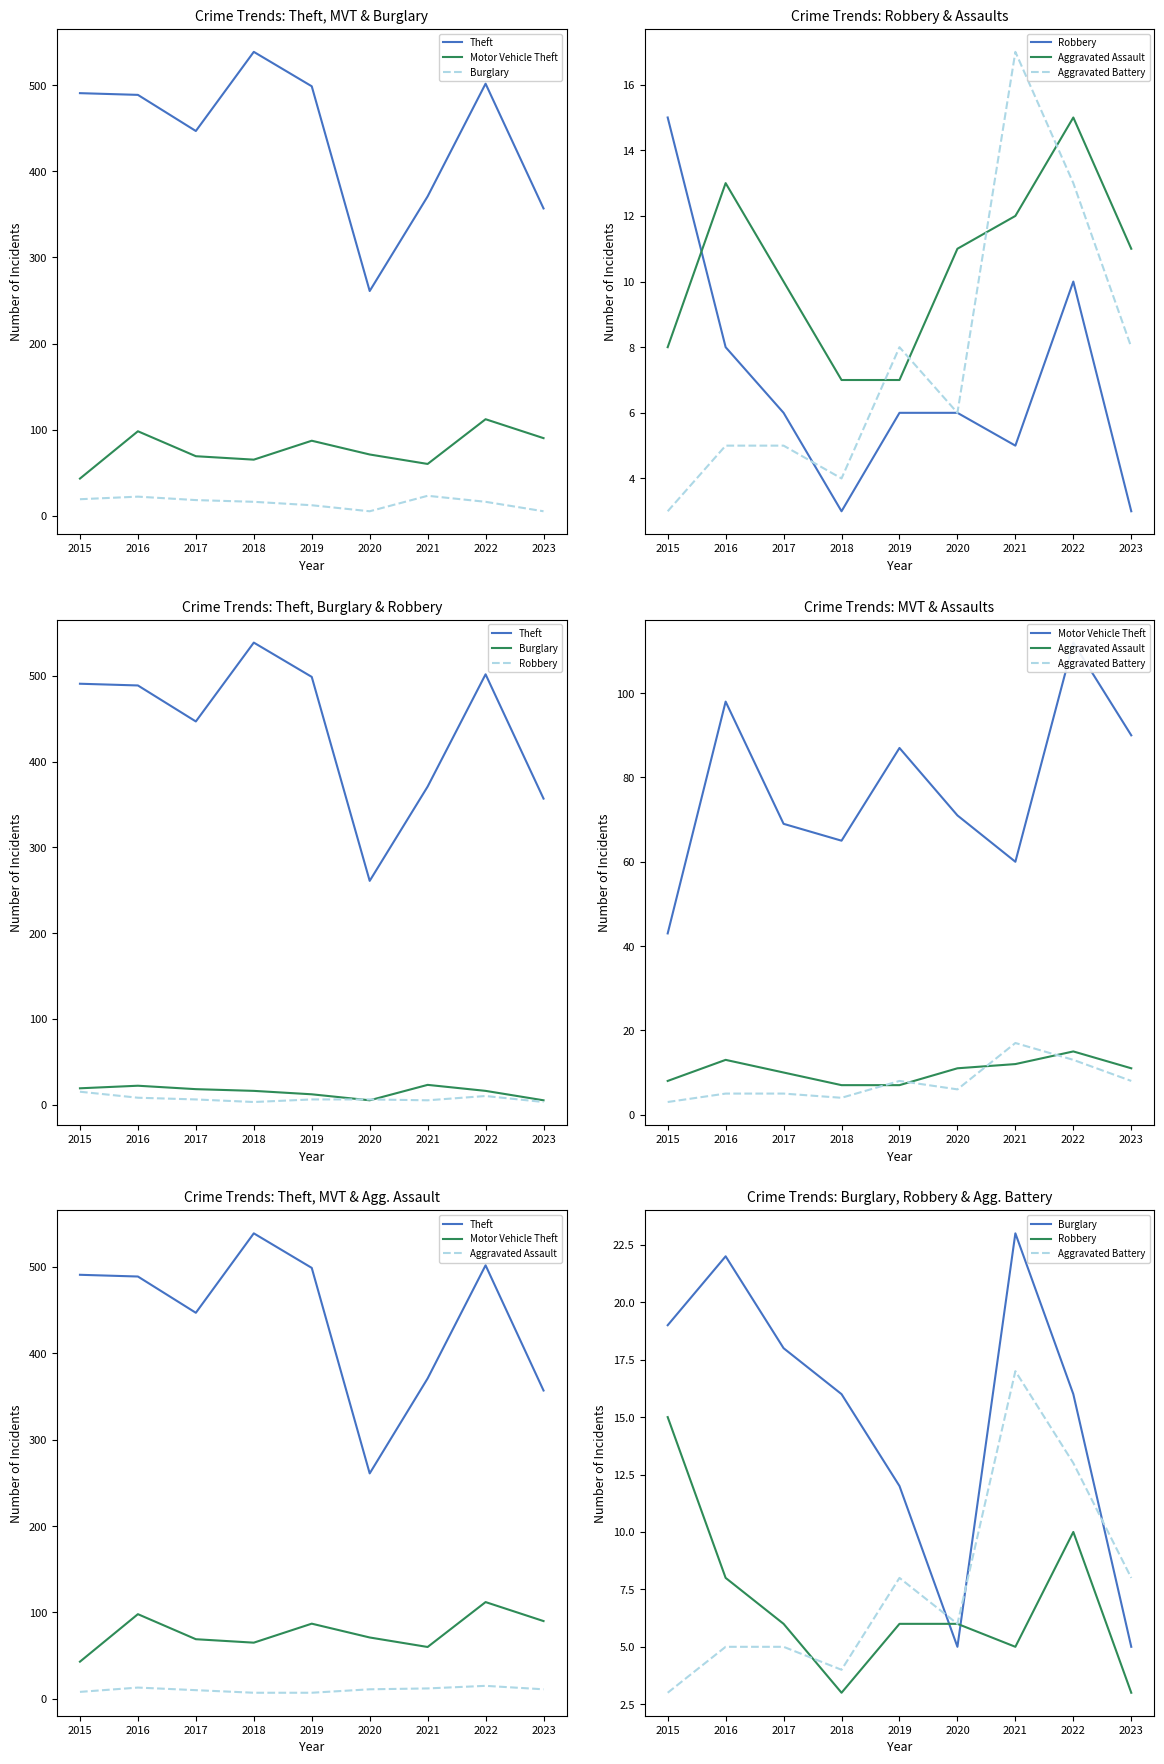

Reading right to left, transcribe all the data shown in this chart.

Theft: 357	502	371	261	499	539	447	489	491
Motor Vehicle Theft: 90	112	60	71	87	65	69	98	43
Burglary: 5	16	23	5	12	16	18	22	19
Robbery: 3	10	5	6	6	3	6	8	15
Aggravated Assault: 11	15	12	11	7	7	10	13	8
Aggravated Battery: 8	13	17	6	8	4	5	5	3